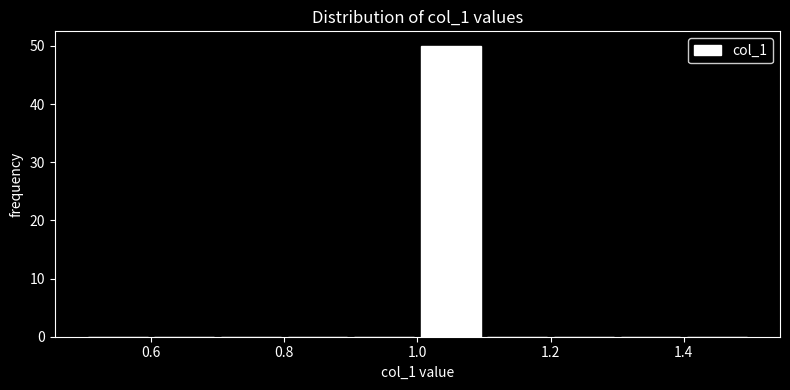

Reading left to right, transcribe this chart: for each bar, give the range it covers on the x-axis and its height. The values are not printed on the chart, so give them approximately, as read against the axis.

0.5 to 0.6: 0
0.6 to 0.7: 0
0.7 to 0.8: 0
0.8 to 0.9: 0
0.9 to 1.0: 0
1.0 to 1.1: 50
1.1 to 1.2: 0
1.2 to 1.3: 0
1.3 to 1.4: 0
1.4 to 1.5: 0